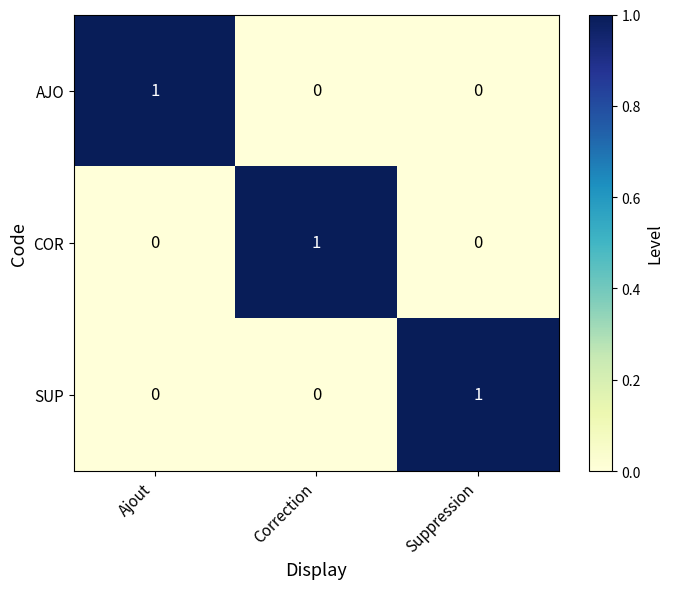

What is the spread (max minus min) of values at Correction?

1